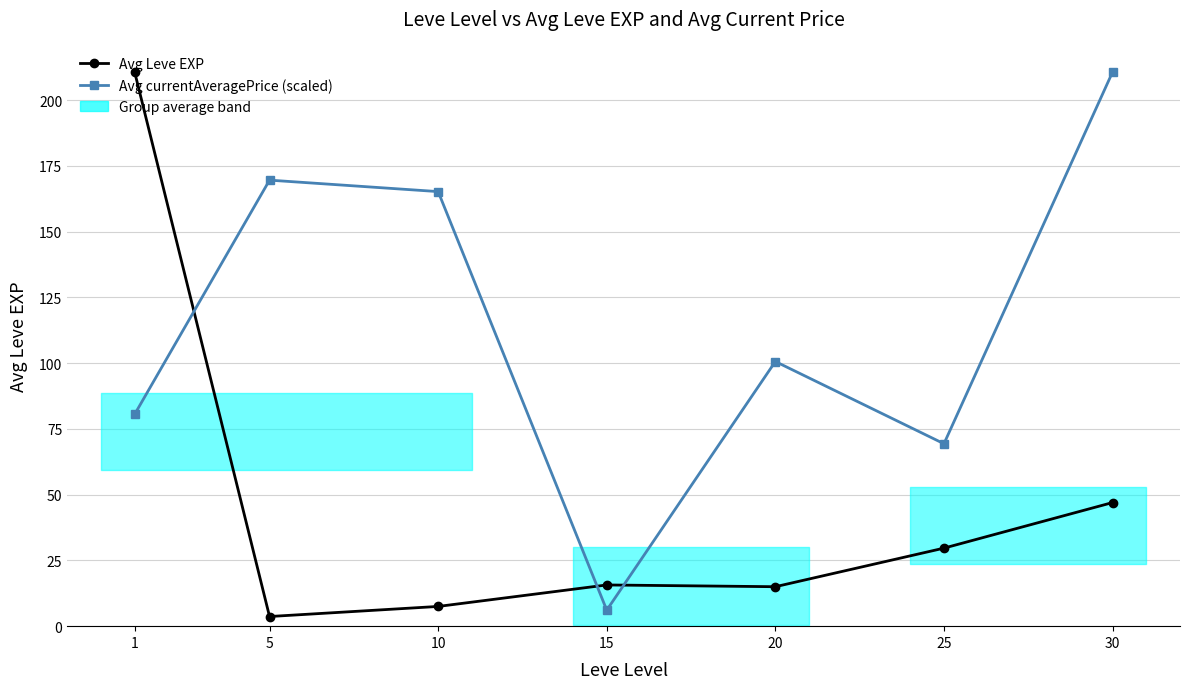

Reading right to left, list all the values displayed in this chart.

Avg Leve EXP: 30=47.0	25=29.7	20=15.0	15=15.7	10=7.5	5=3.7	1=210.7
Avg currentAveragePrice (scaled): 30=210.7	25=69.4	20=100.6	15=6.1	10=165.2	5=169.6	1=80.6